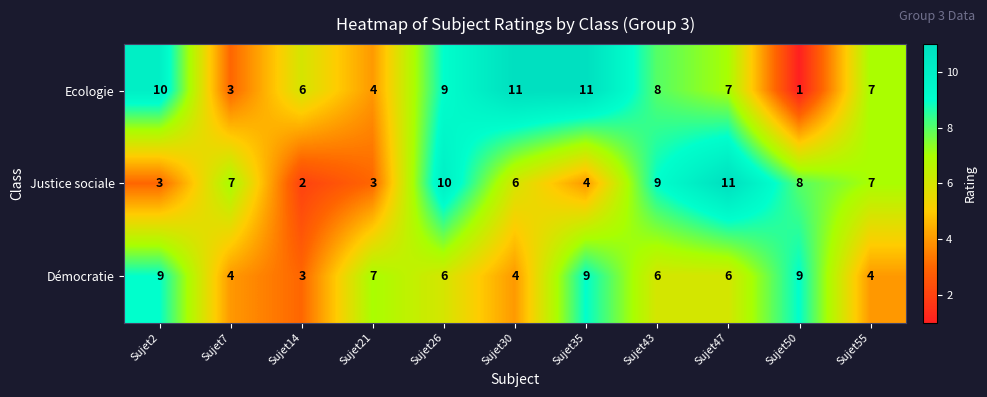

At Sujet21, list the series in order from smallest to largest.

Justice sociale, Ecologie, Démocratie